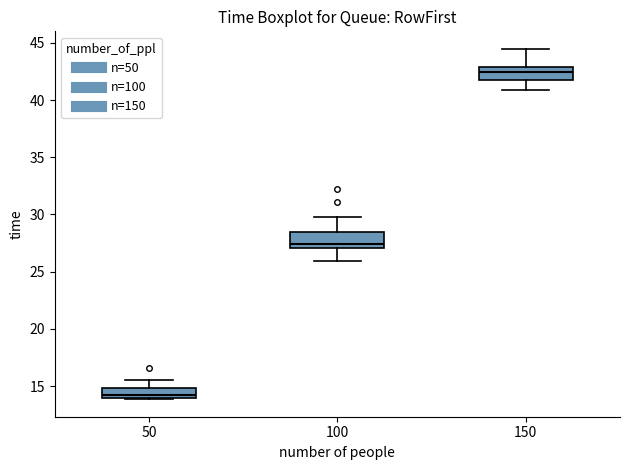

Which box's median line is the highest?

150